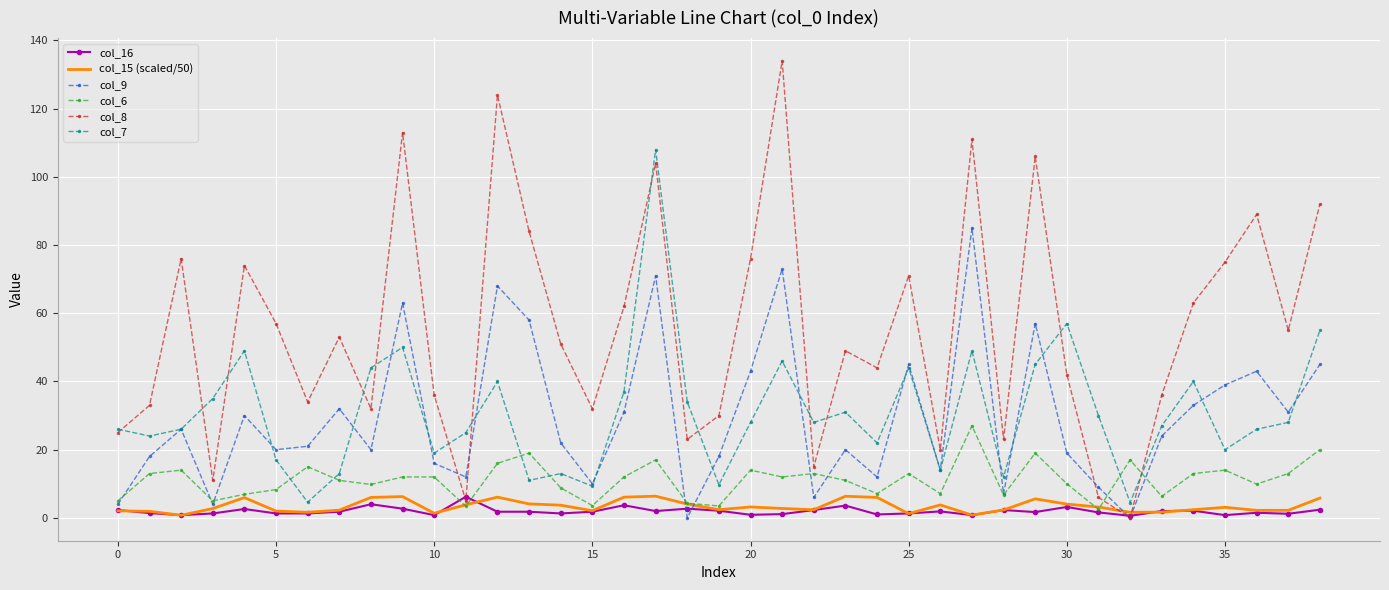

What is the difference between the second highest and second lowest values in the col_6 series?

16.6